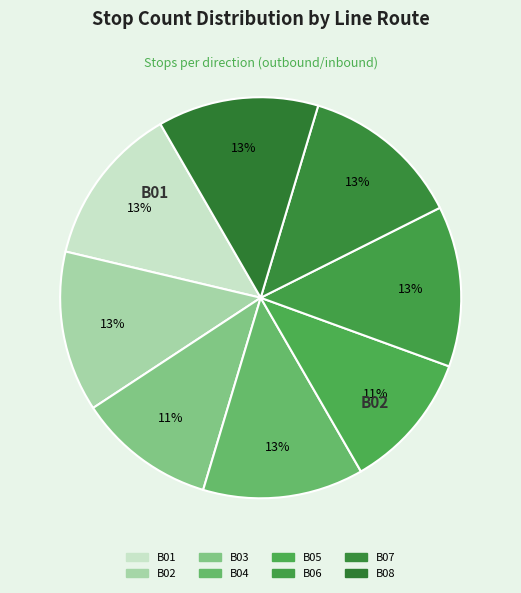

How many segments does this pie chart have?

8